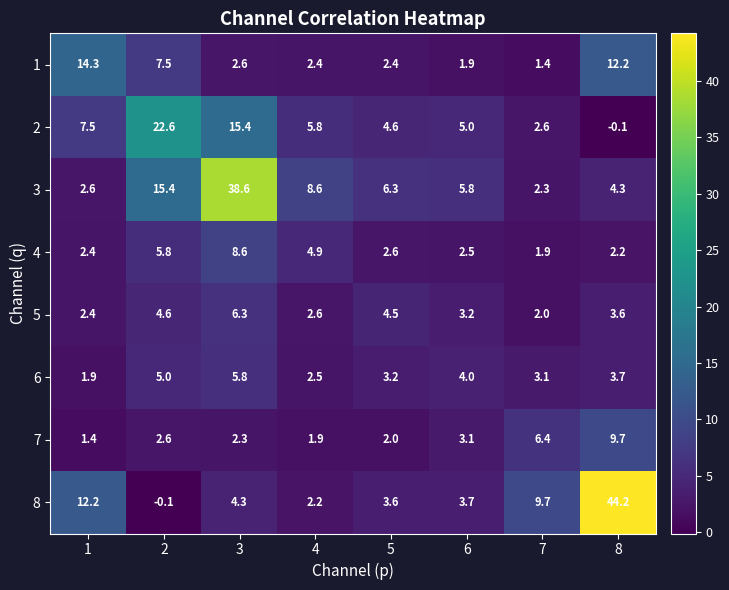

Rank the categories by 6 value from highest to lowest.

3, 2, 6, 8, 5, 7, 4, 1